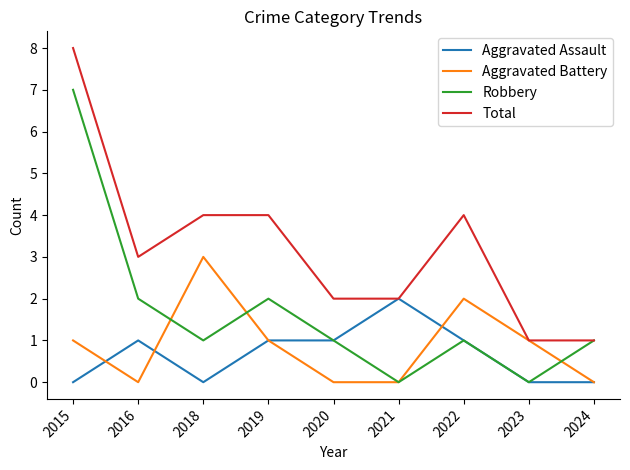

What is the difference between the Robbery values at 2023 and 2020?

1